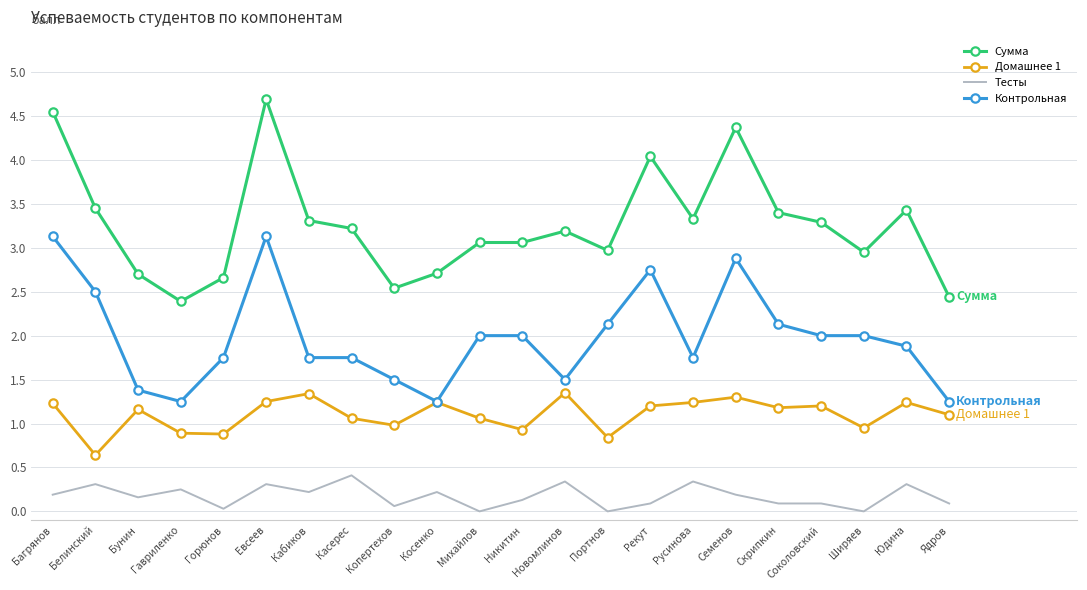

Where is the first local maximum for Домашнее 1?

Бунин